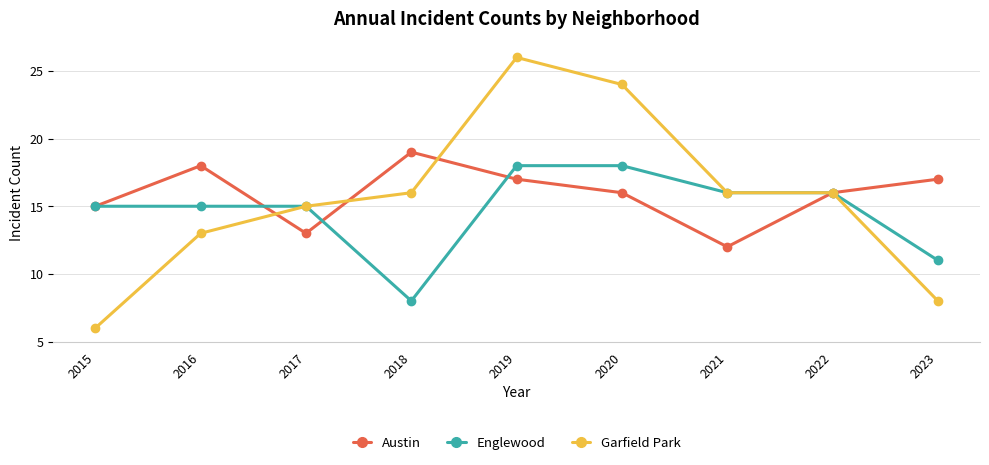

The value of Austin at 2016 is 18. True or false?

True